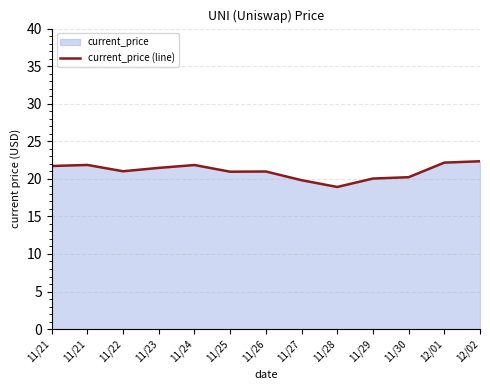

What is the label of the 9th point from the left?

11/28